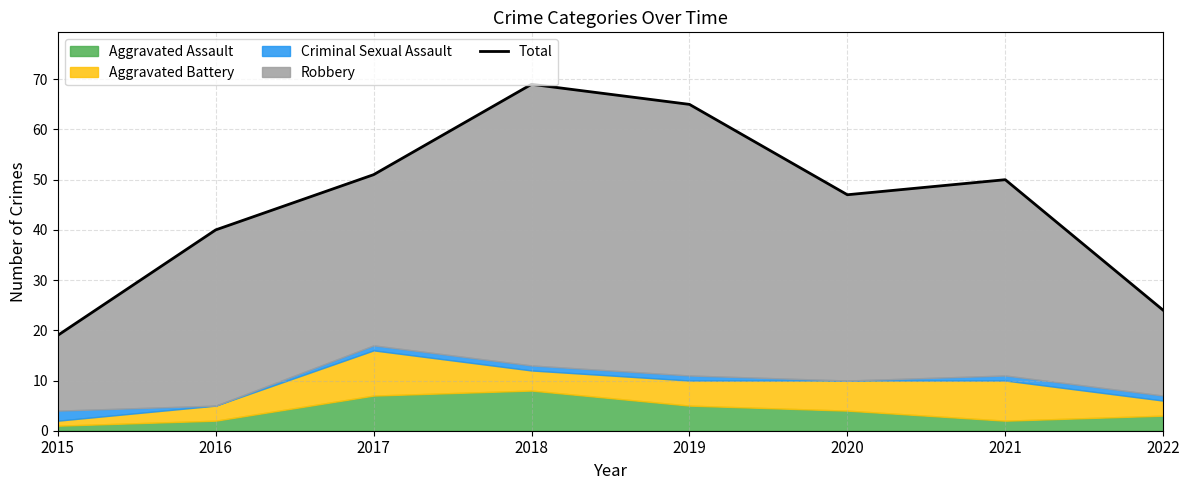

The chart shows a value of 19 at 2015. True or false?

True